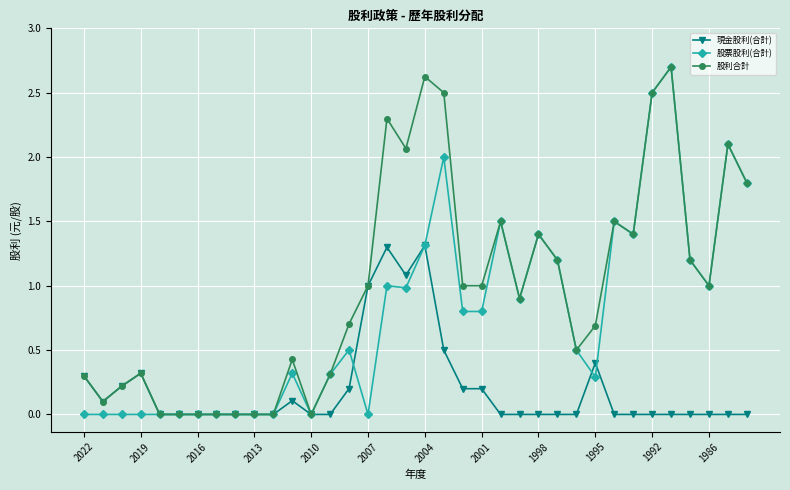

What is the value of the 股利合計 point at the 1st from the left?

0.3